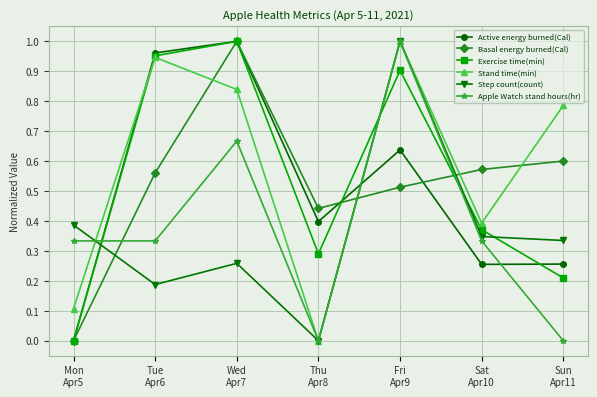

In Stand time(min), how many points are higher than both neighbors (excluding endpoints)?

2